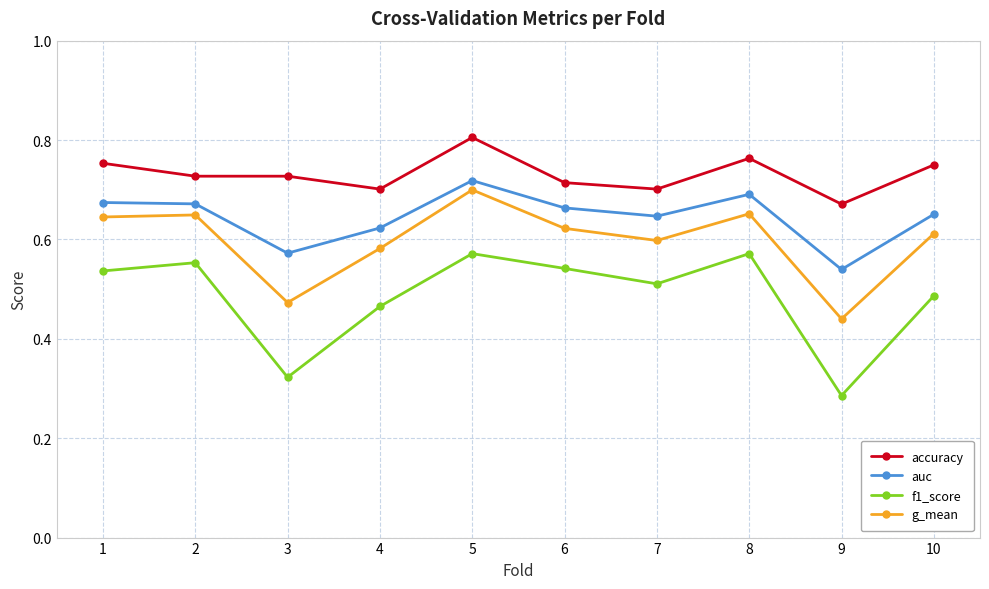

True or false: auc and f1_score intersect in this chart.

False